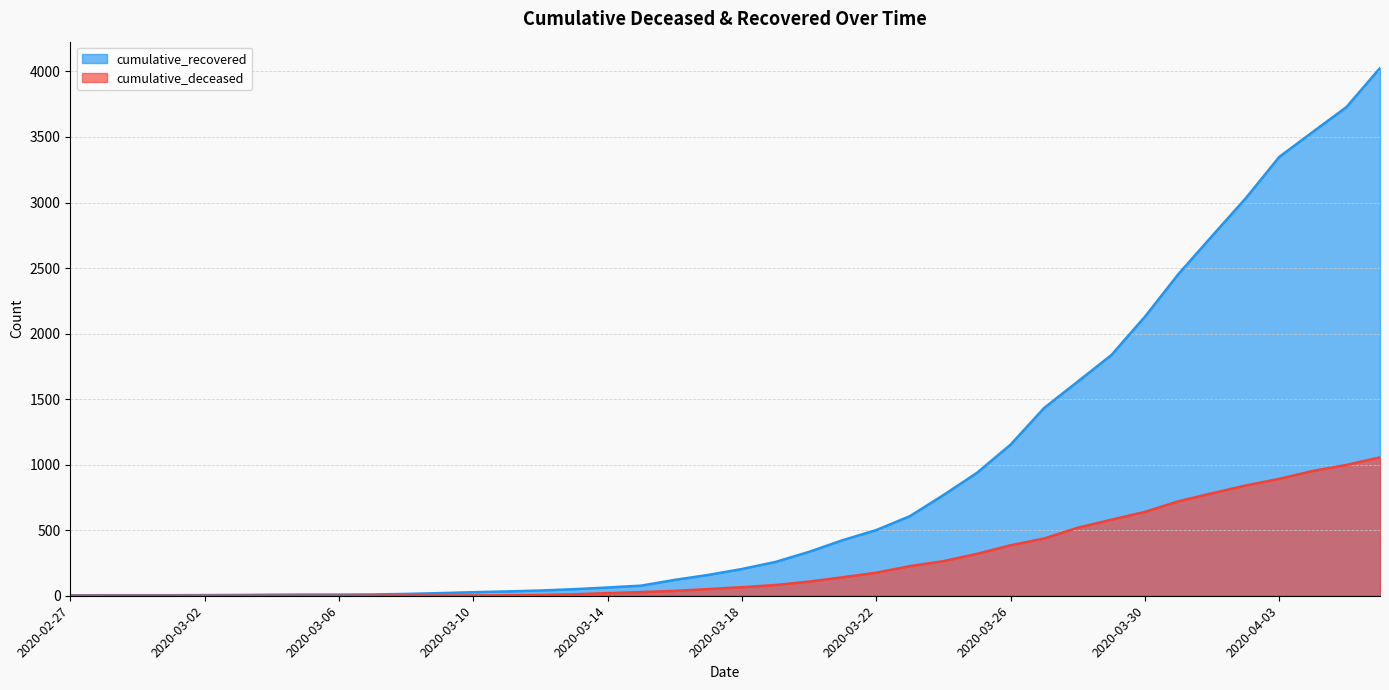

How many lines are shown in the chart?

2